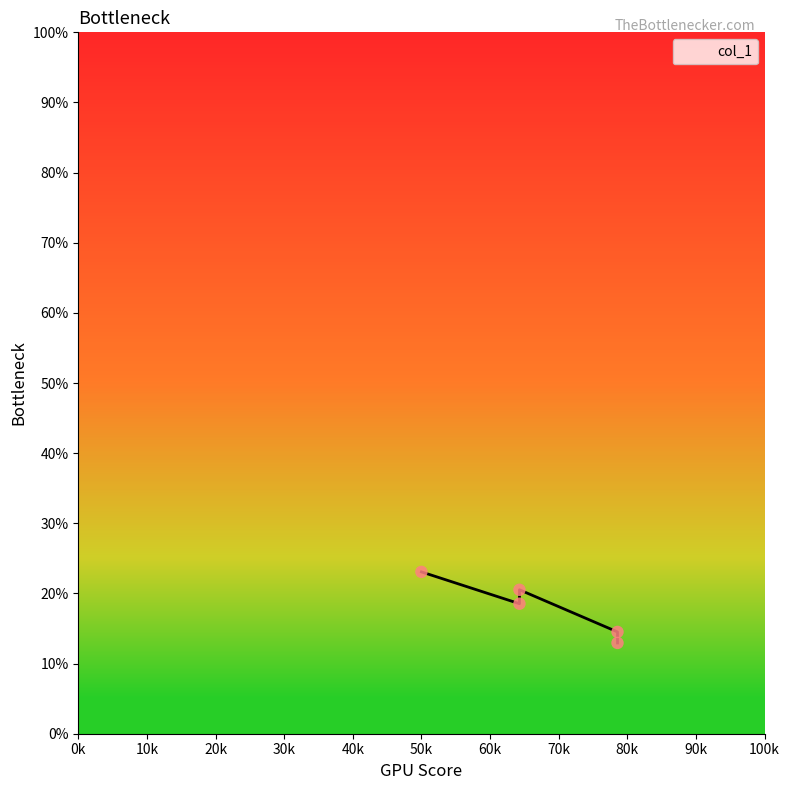

Which has a higher value, 30k or 10k?

10k